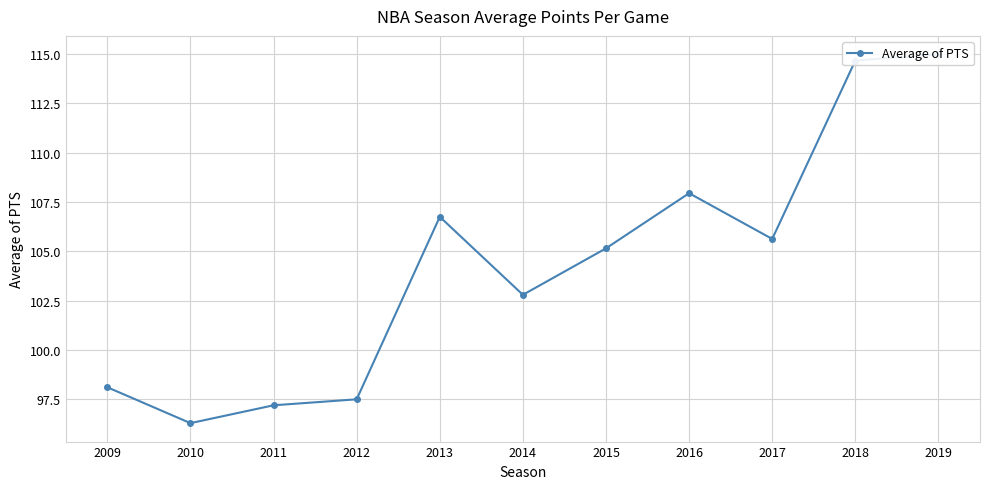

At which label is the value closest to 105?

2015